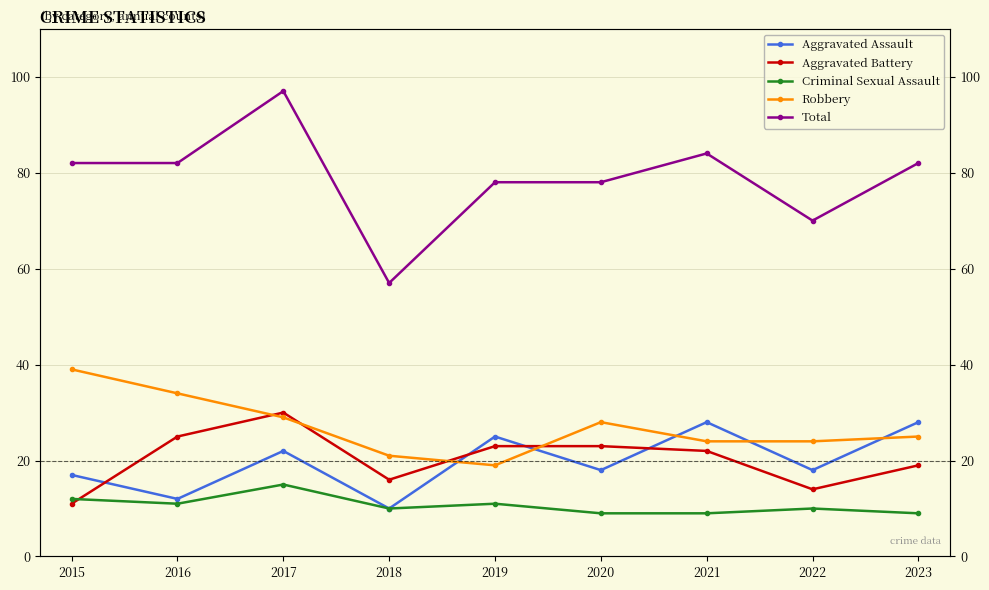

True or false: Total and Criminal Sexual Assault intersect in this chart.

False